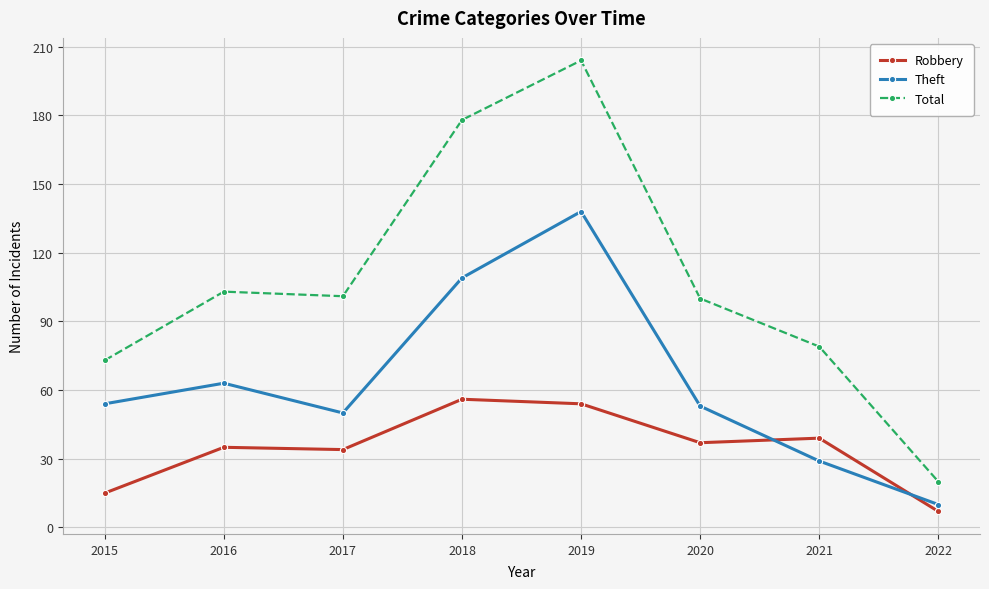

What is the difference between the maximum and minimum values in the Theft series?

128